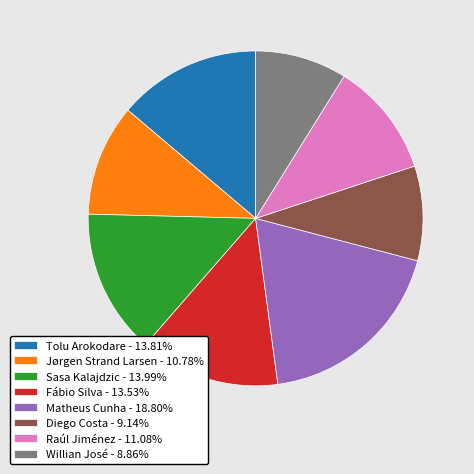

Do Raúl Jiménez - 11.08% and Willian José - 8.86% together represent more than half of the pie?

No